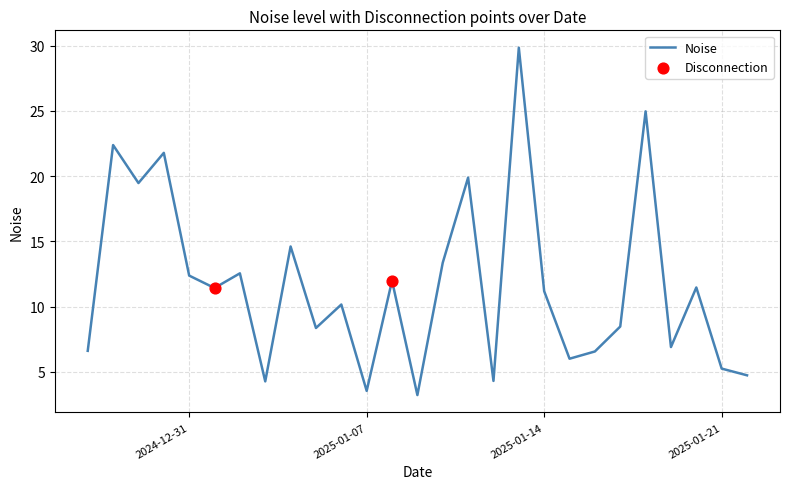

What is the difference between the maximum and minimum values?

26.6